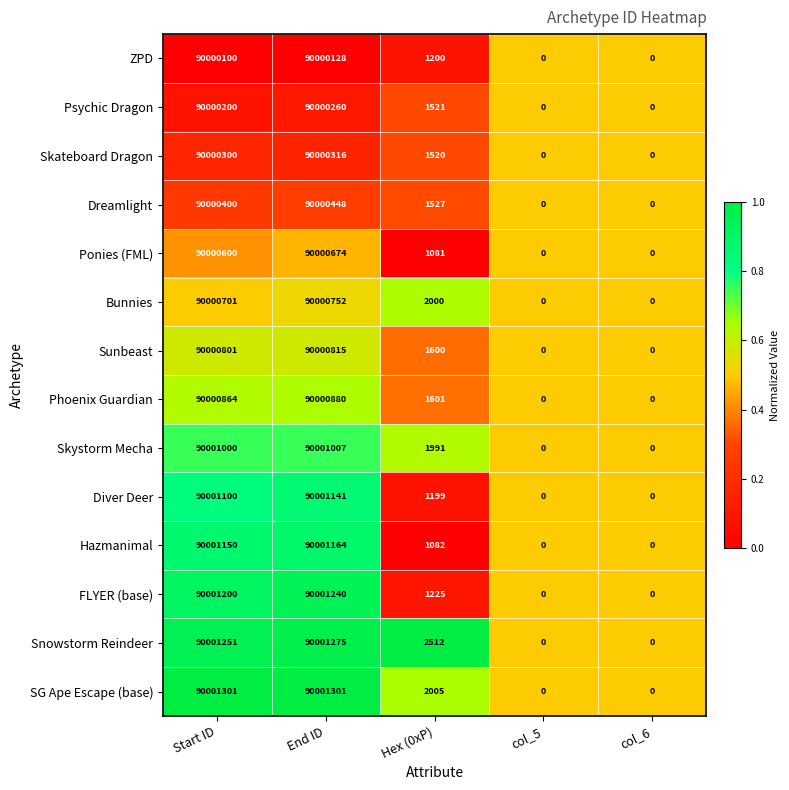

The FLYER (base) series shows 55438855 at col_6. True or false?

False